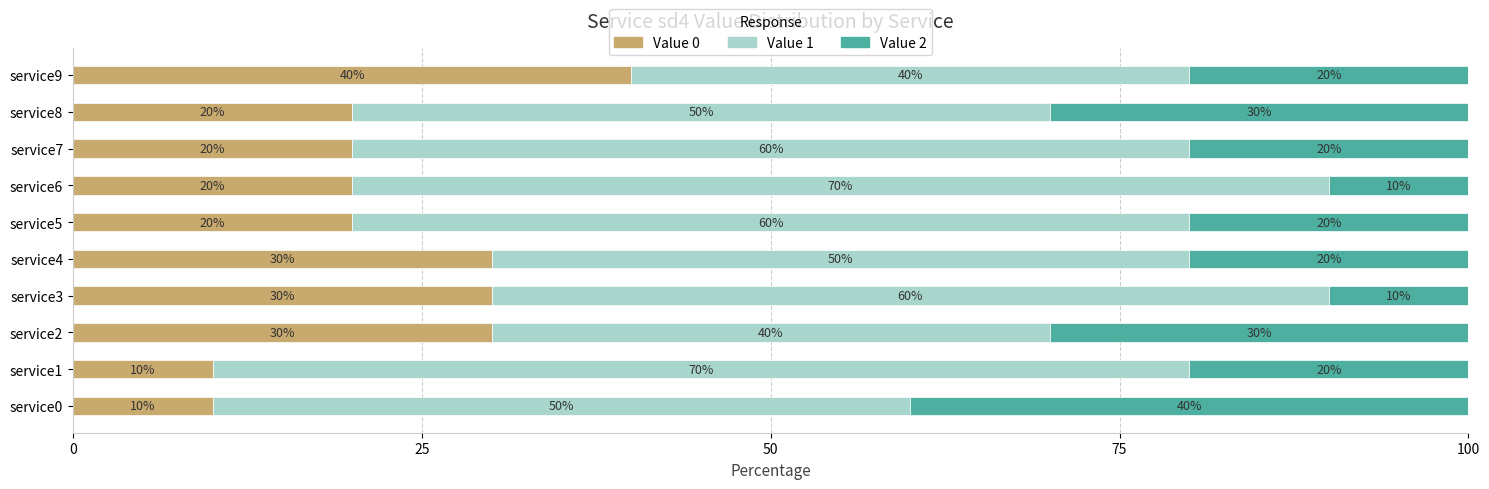

What is the difference between the maximum and minimum values in the Value 0 series?

30